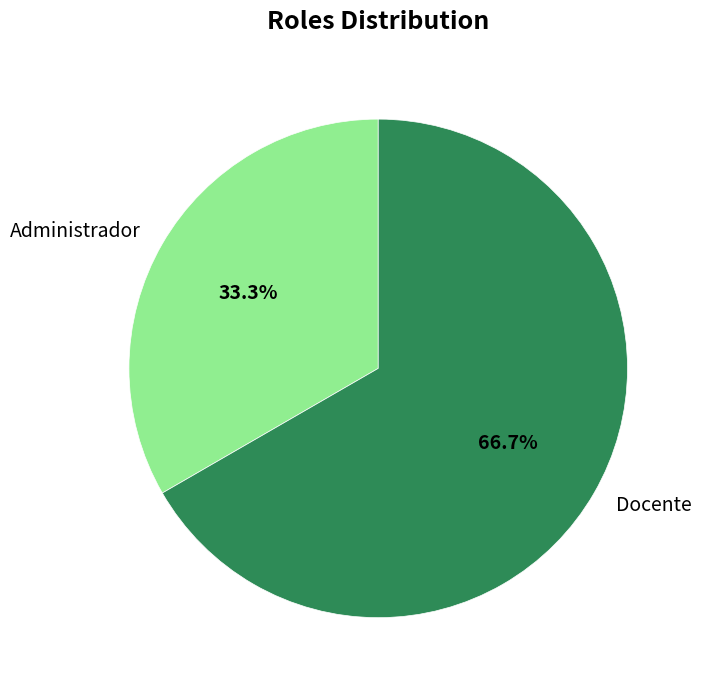

Rank the categories by value from lowest to highest.

Administrador, Docente